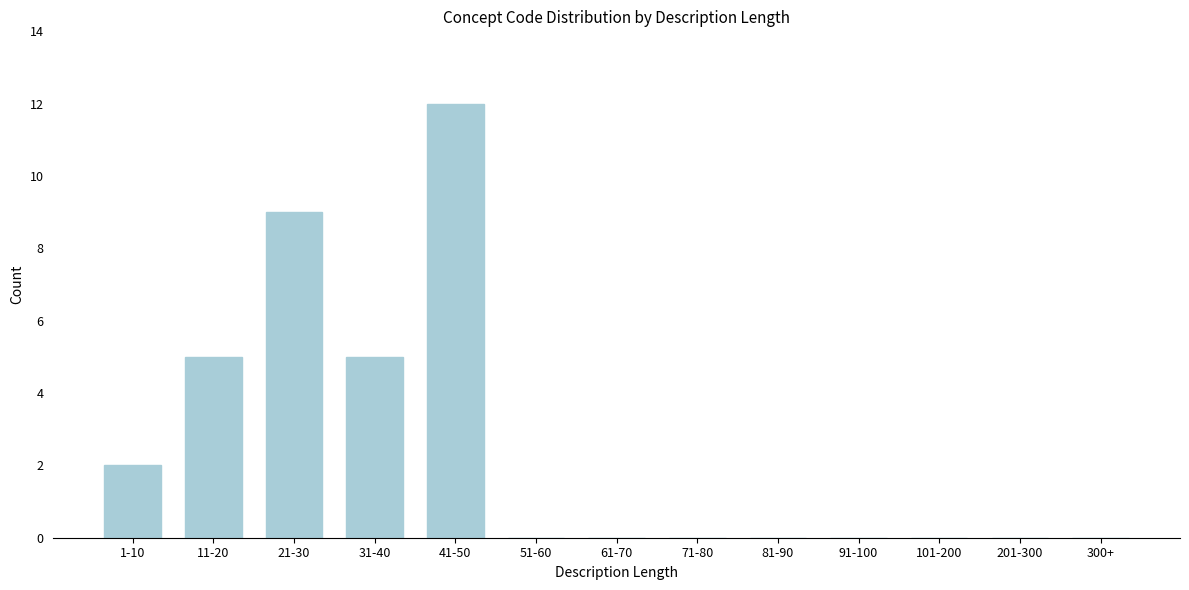

Reading right to left, what are all the values shown in this chart?

300+=0	201-300=0	101-200=0	91-100=0	81-90=0	71-80=0	61-70=0	51-60=0	41-50=12	31-40=5	21-30=9	11-20=5	1-10=2